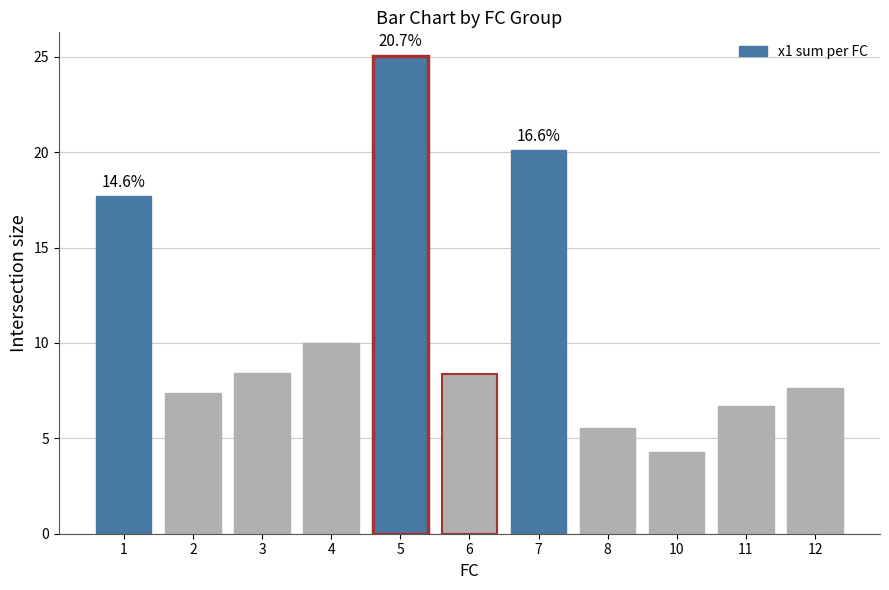

What is the maximum value shown in the chart?

25.0